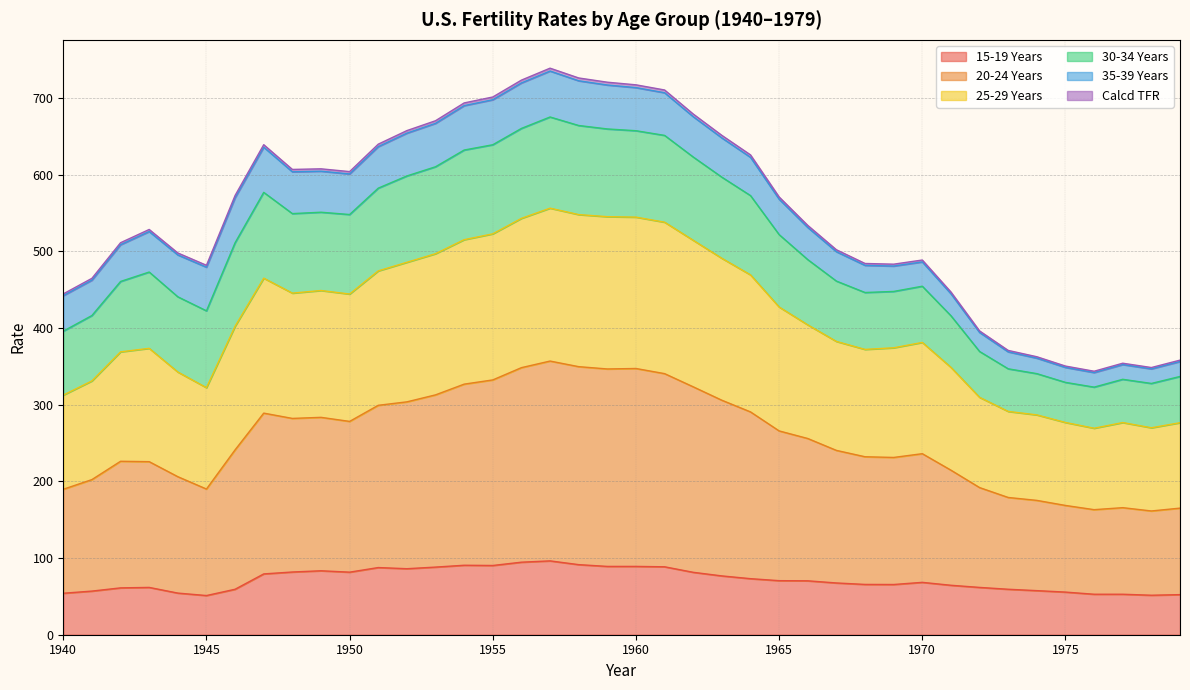

What is the highest value of the 15-19 Years series?

96.3